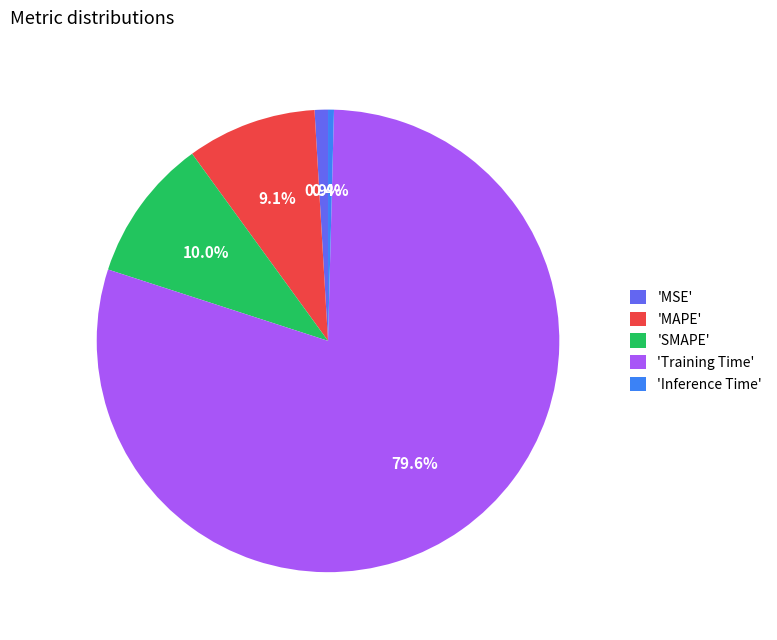

To the nearest percent, what is the average slice percentage?

20%